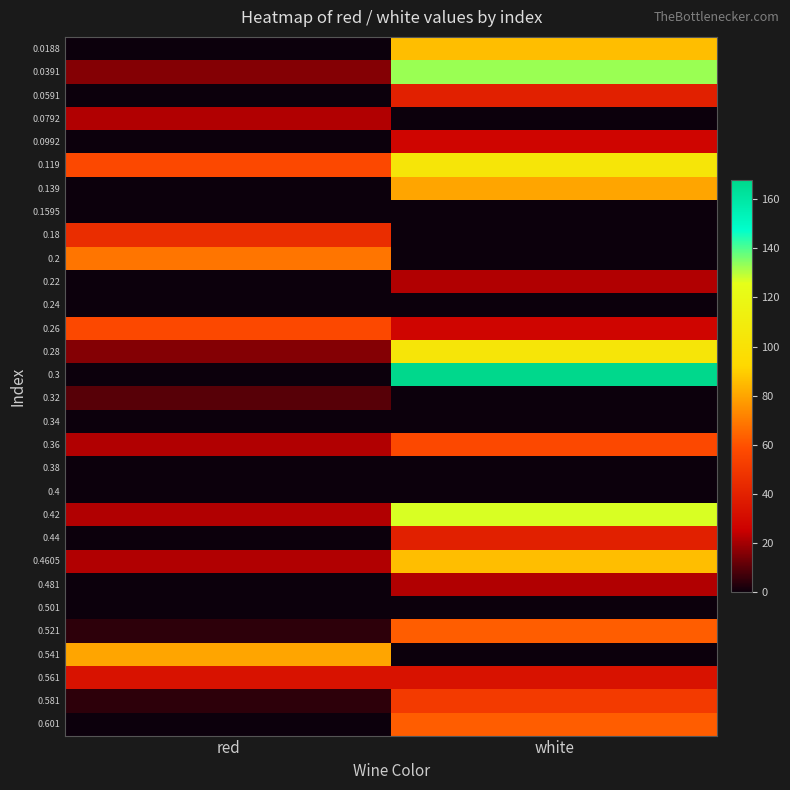

At white, list the series in order from smallest to largest.

0.0792, 0.1595, 0.18, 0.2, 0.24, 0.32, 0.34, 0.38, 0.4, 0.501, 0.541, 0.22, 0.481, 0.0992, 0.26, 0.561, 0.0591, 0.44, 0.581, 0.36, 0.521, 0.601, 0.139, 0.0188, 0.4605, 0.119, 0.28, 0.42, 0.0391, 0.3